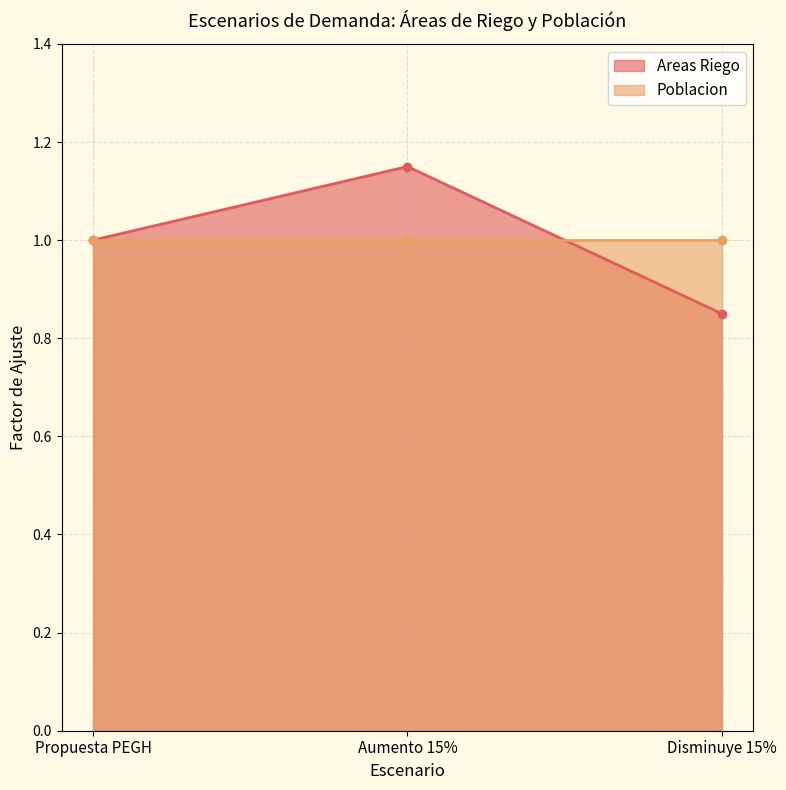

Reading left to right, extract all data points from this chart.

Propuesta PEGH=1.0	Aumento 15%=1.1	Disminuye 15%=0.8